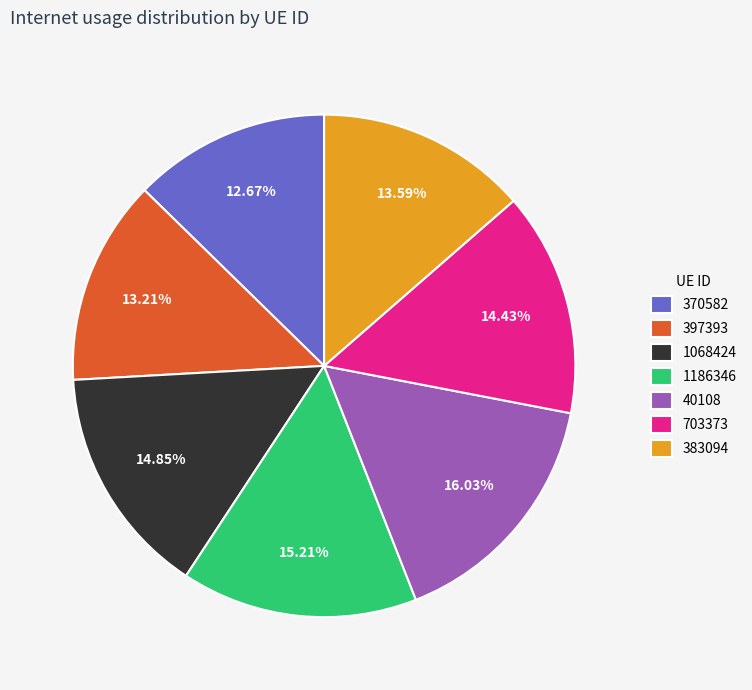

The 1068424 slice represents 15% of the pie. True or false?

True